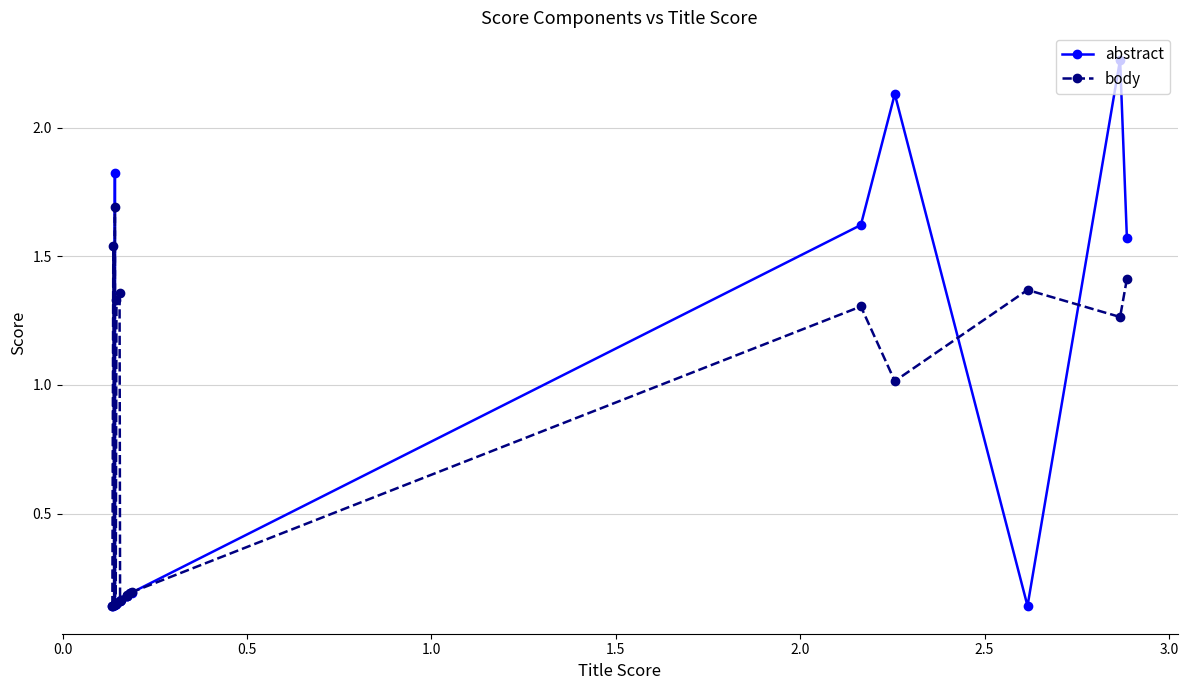

List the series in order of their overall mean, lowest first.

abstract, body